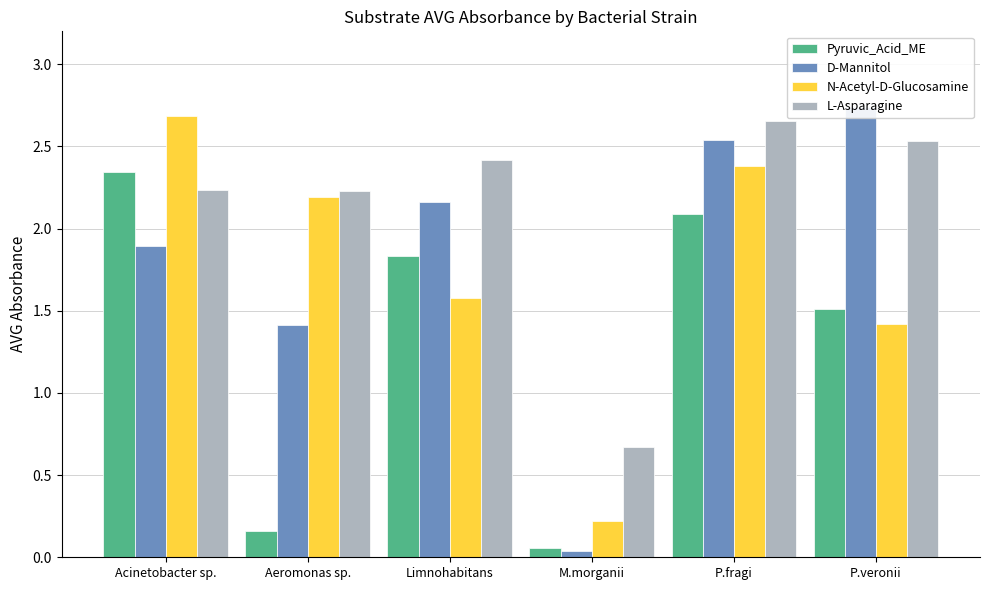

At which category is the sum across all series the highest?

P.fragi